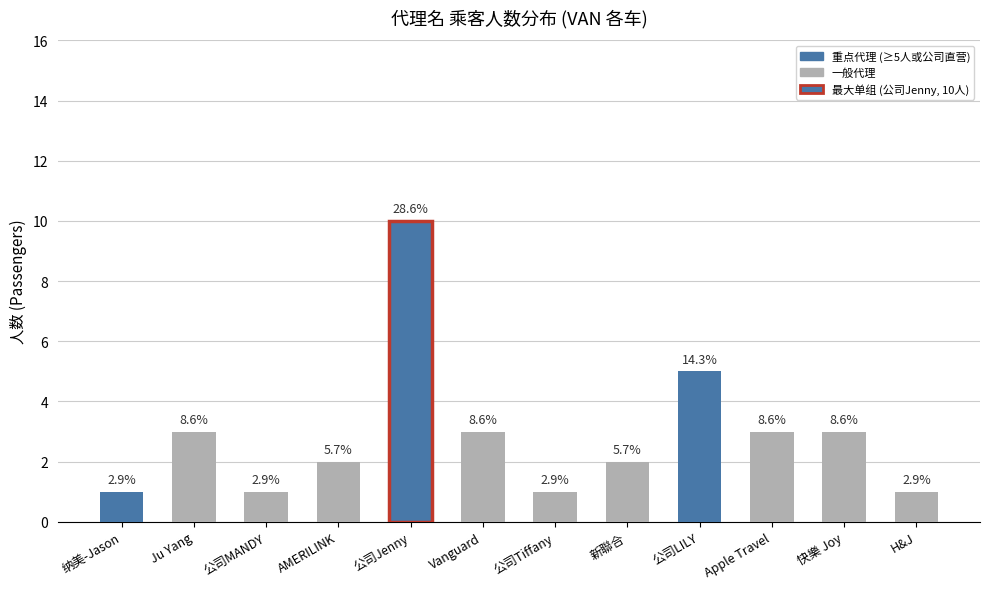

Are the bars horizontal?

No